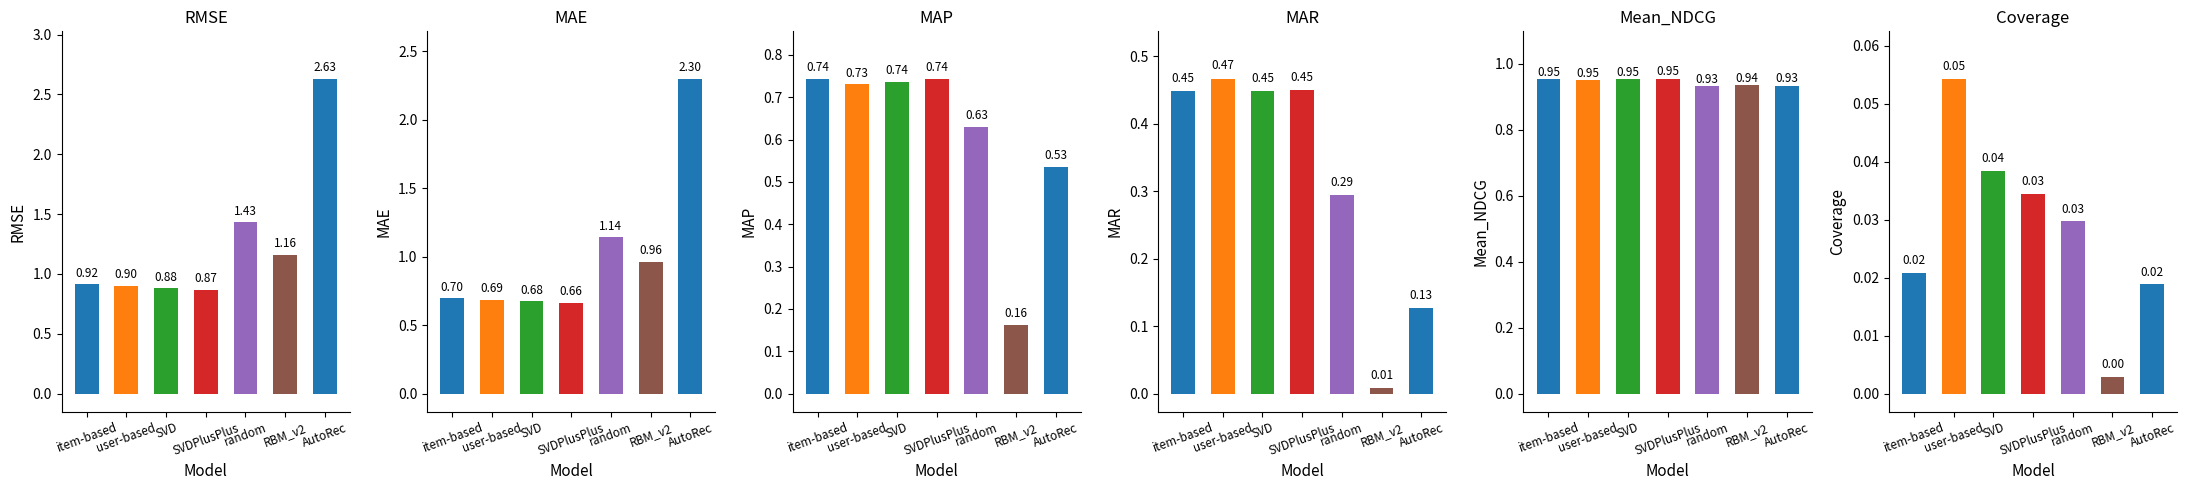

At which label is MAE closest to 1?

RBM_v2